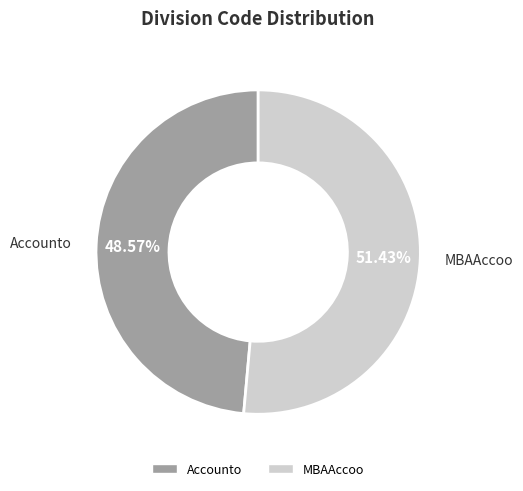

Count the number of slices in the pie.

2